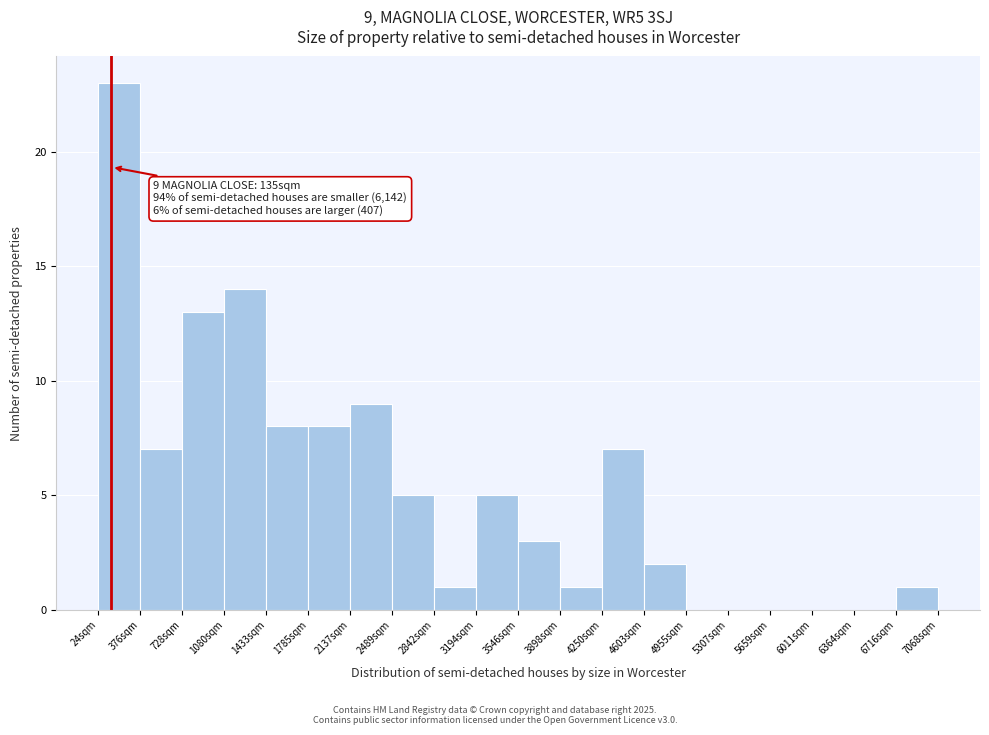

Which range on the x-axis has the tallest bar?

0 to 400